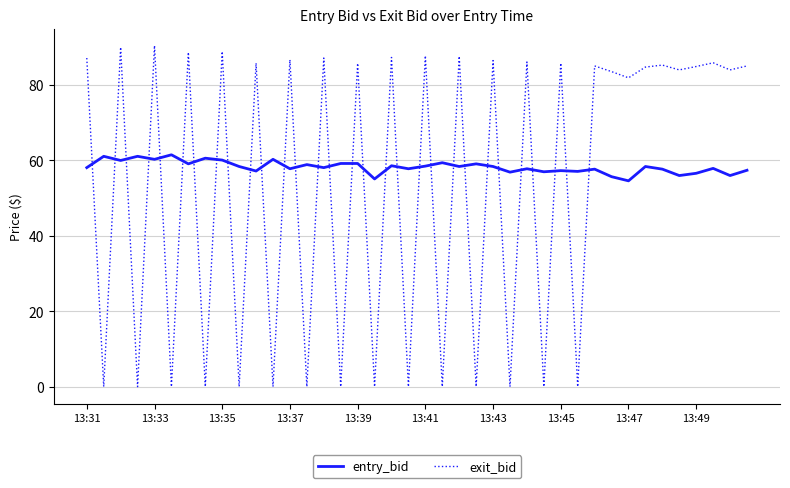

Which series has the widest spread of values?

exit_bid